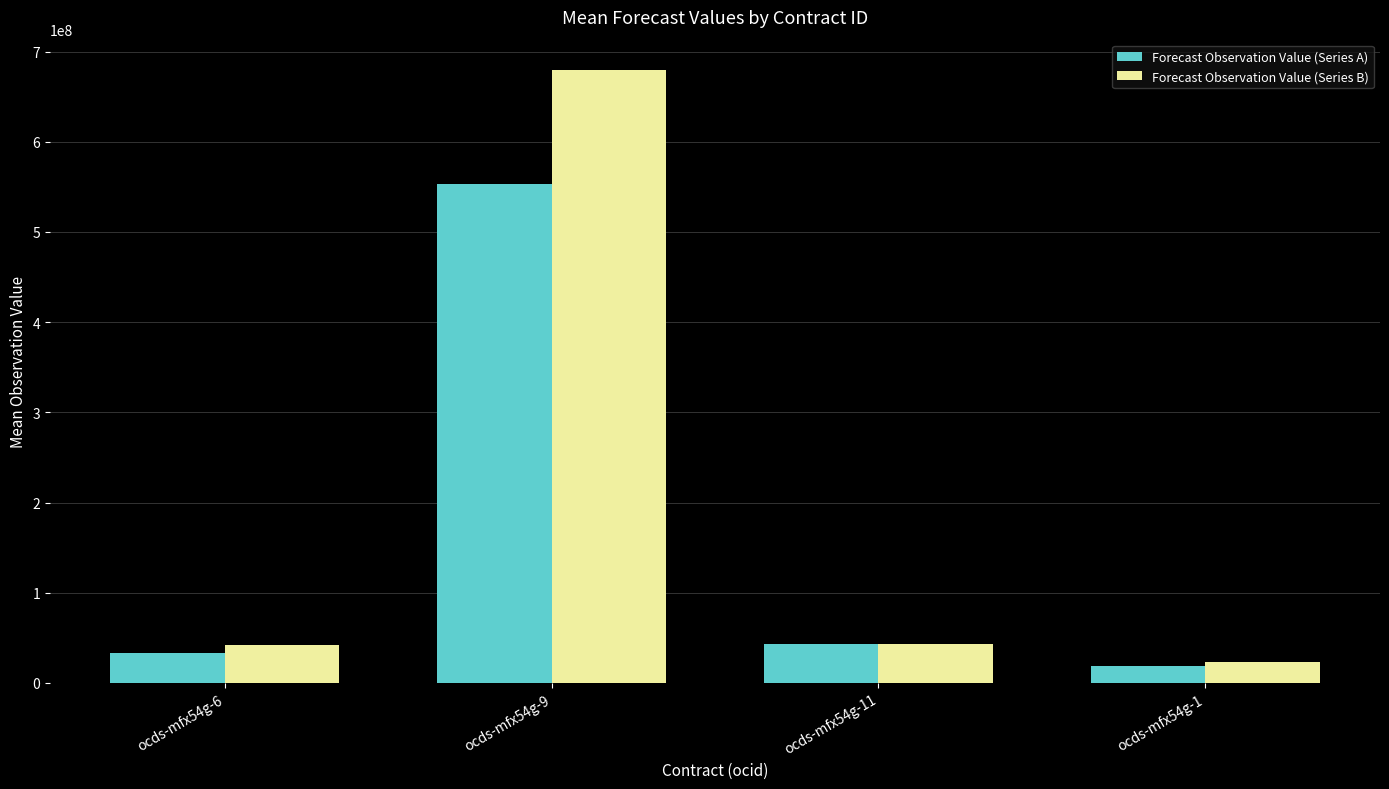

Is the value of Forecast Observation Value (Series B) at ocds-mfx54g-1 greater than the value of Forecast Observation Value (Series A) at ocds-mfx54g-9?

No